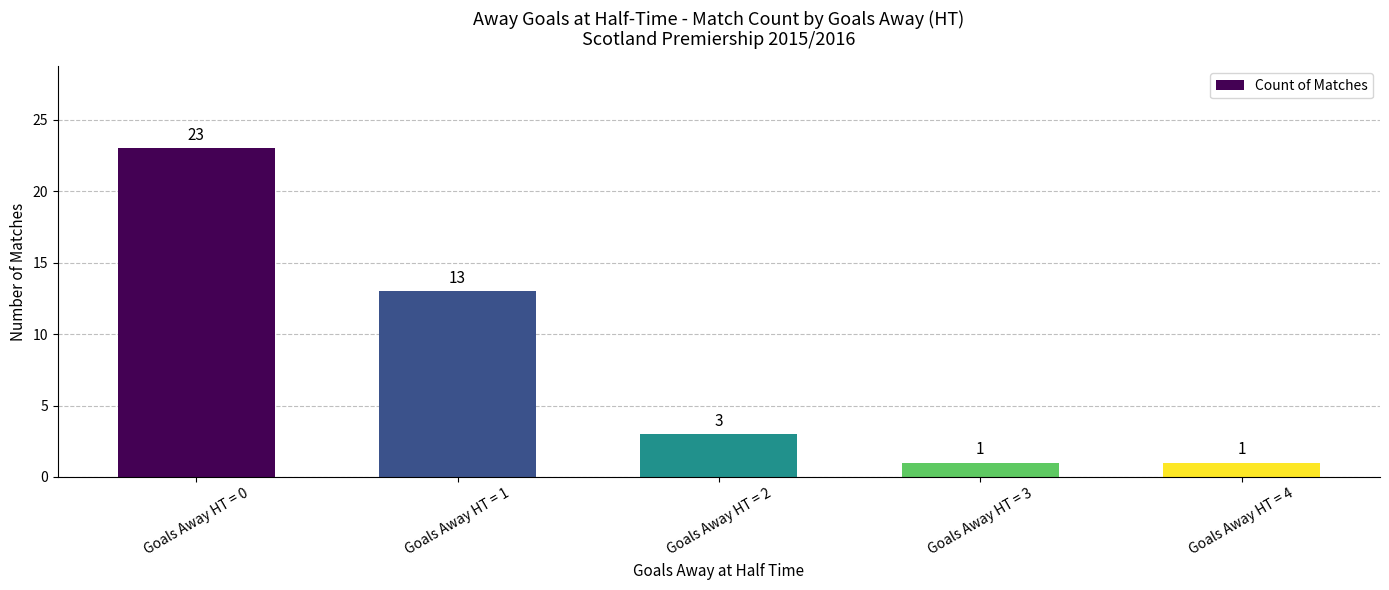

Where is the data nearest to the value 12?

Goals Away HT = 1